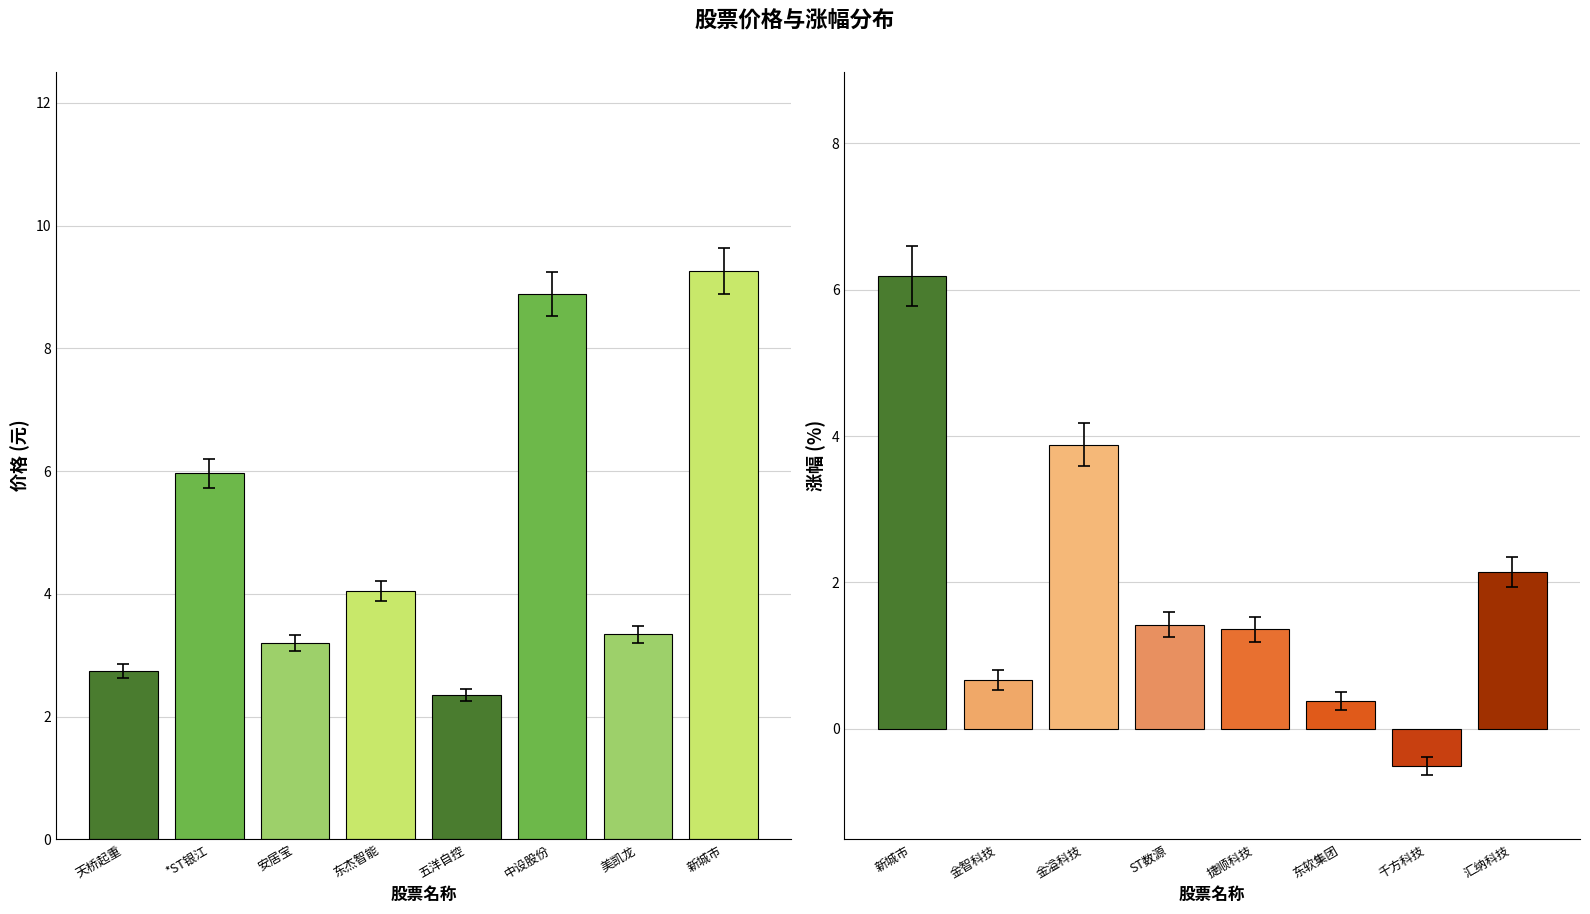

What is the value of the 价格 (元) bar at the 2nd from the left?

6.0